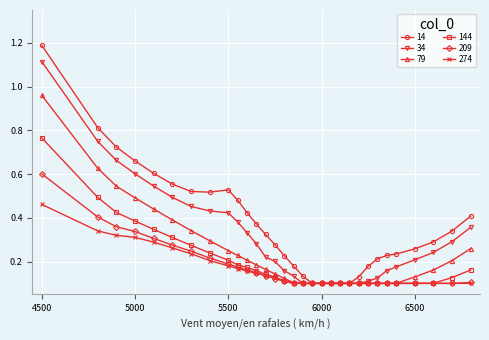

Which series has the largest range (max minus min)?

14